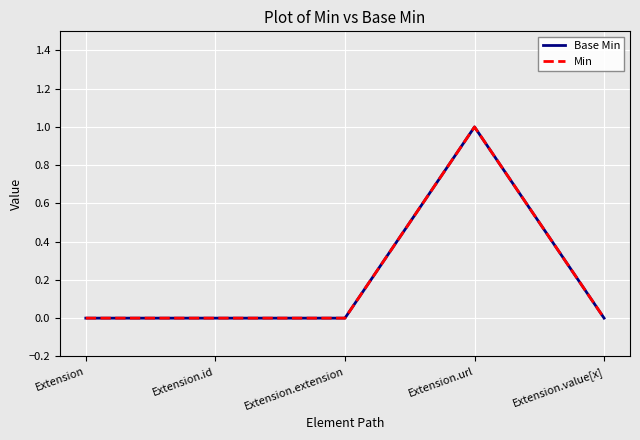

True or false: Base Min and Min cross at least once.

False